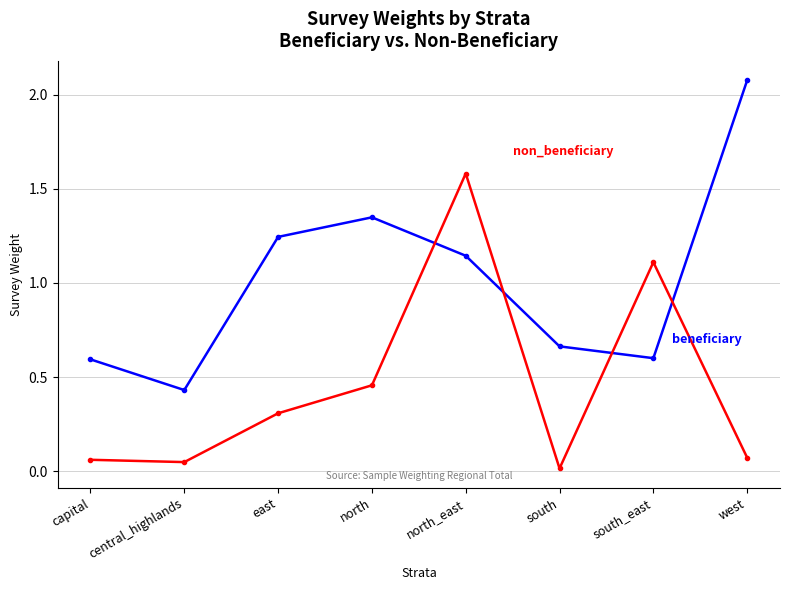

At which category is the sum across all series the highest?

north_east